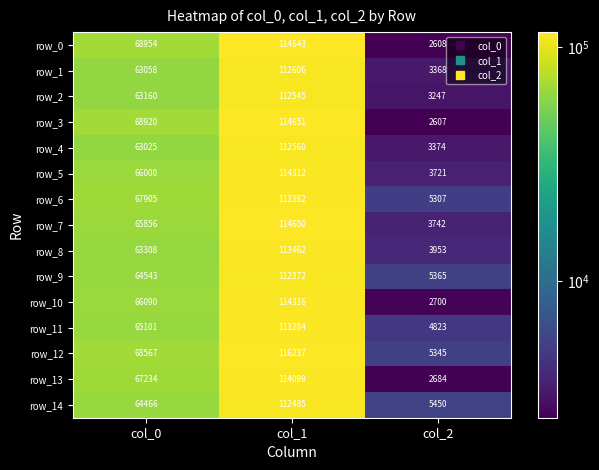

Is the value of row_3 at col_2 greater than the value of row_11 at col_1?

No